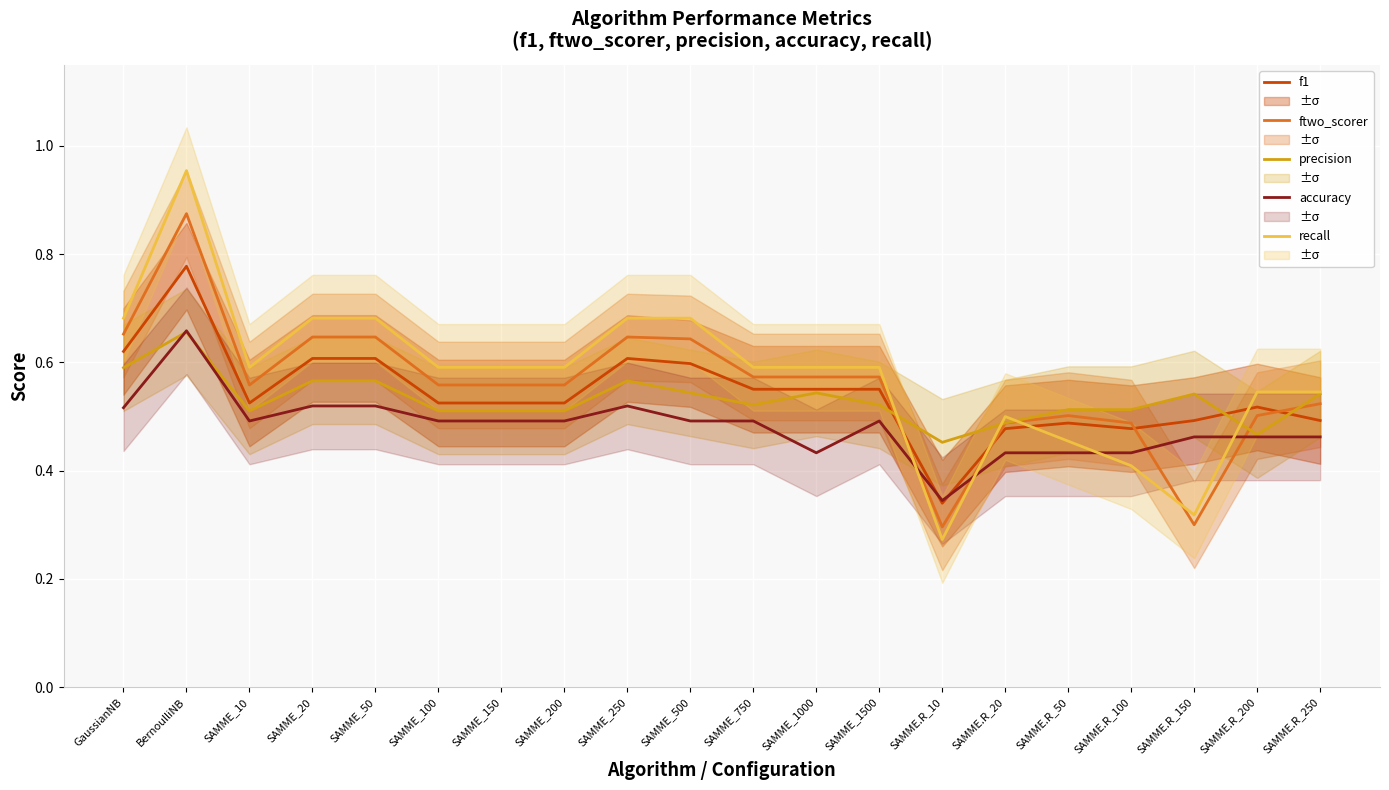

Is it true that accuracy equals 0.6 at SAMME.R_20?

False